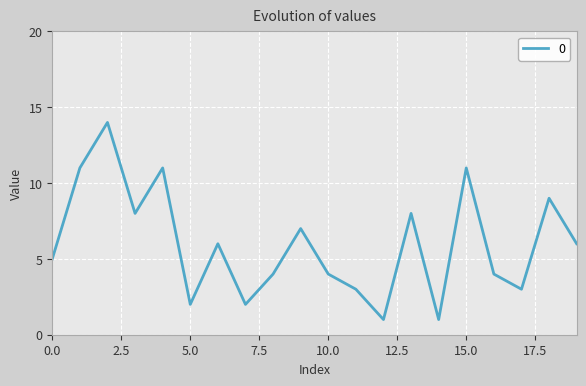

What is the greatest value displayed?

14